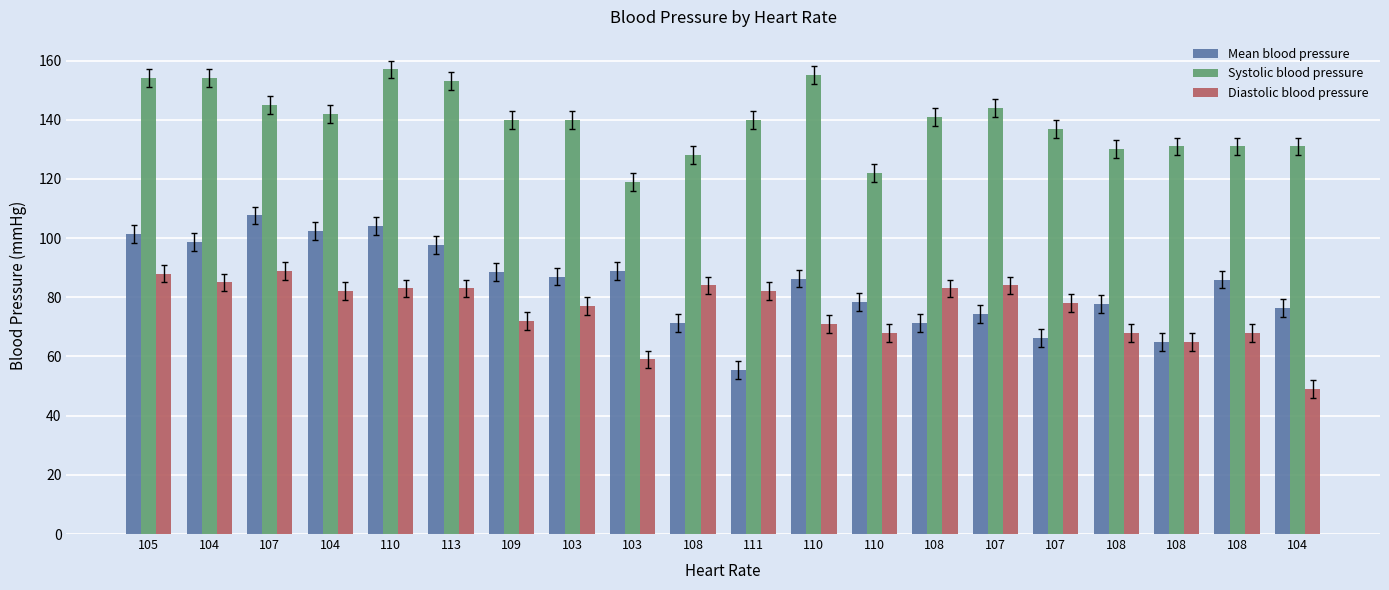

Which has a higher value, 108 or 109?

109